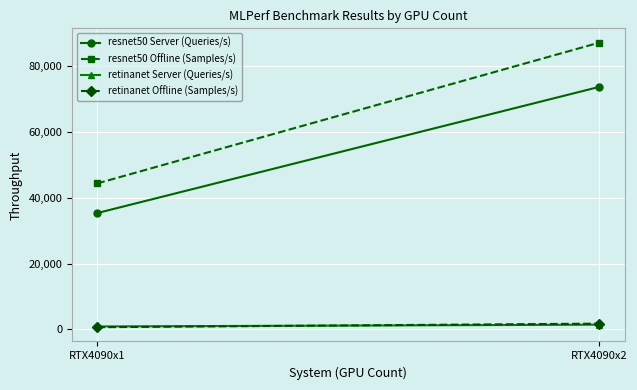

Rank the series at RTX4090x2 from highest to lowest value.

resnet50 Offline (Samples/s), resnet50 Server (Queries/s), retinanet Offline (Samples/s), retinanet Server (Queries/s)